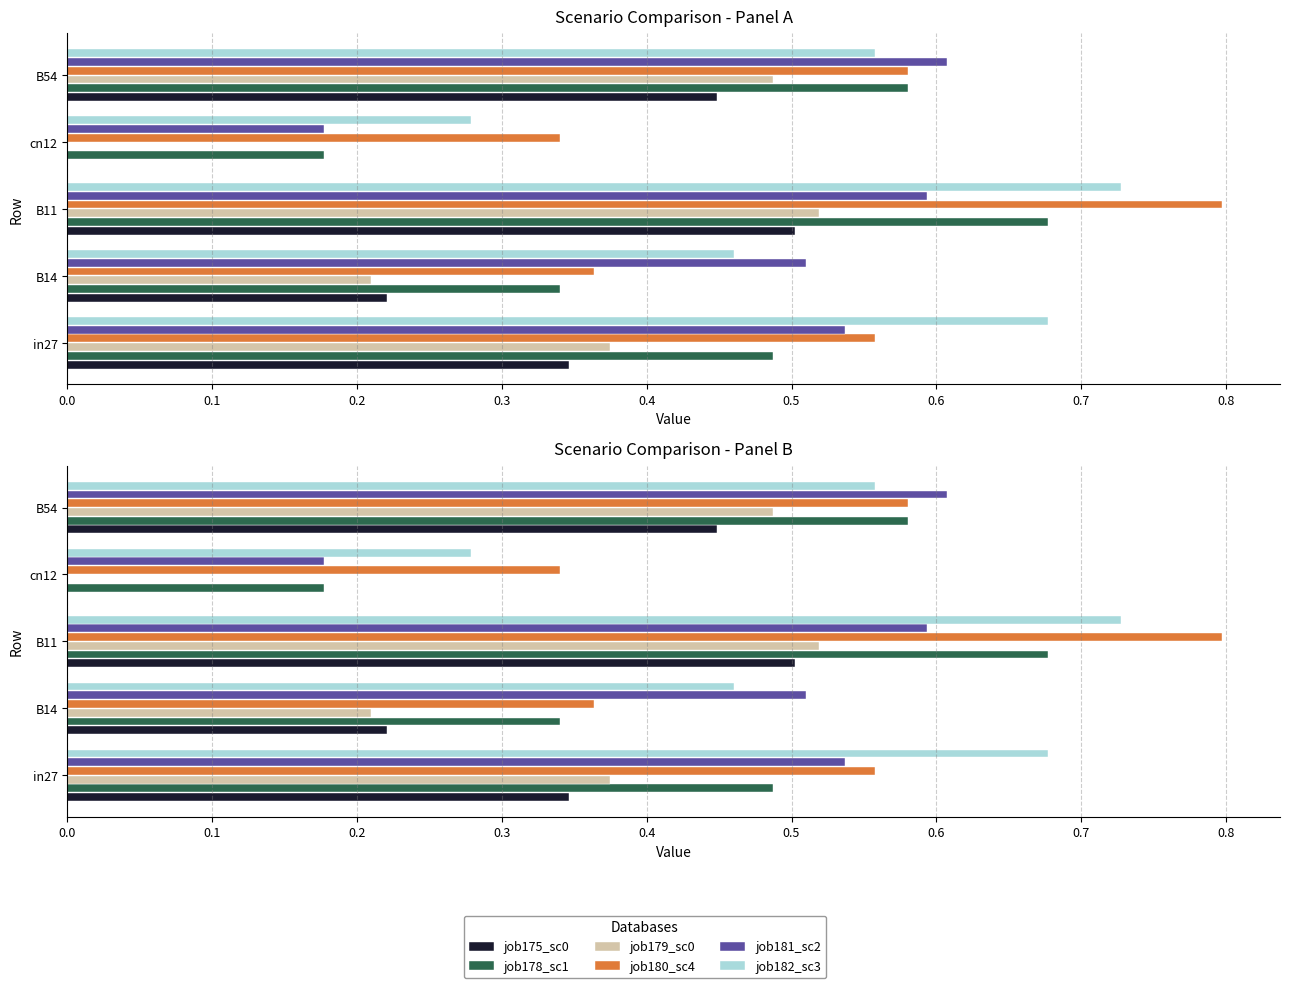

What are all the series names shown in the legend?

job175_sc0, job178_sc1, job179_sc0, job180_sc4, job181_sc2, job182_sc3